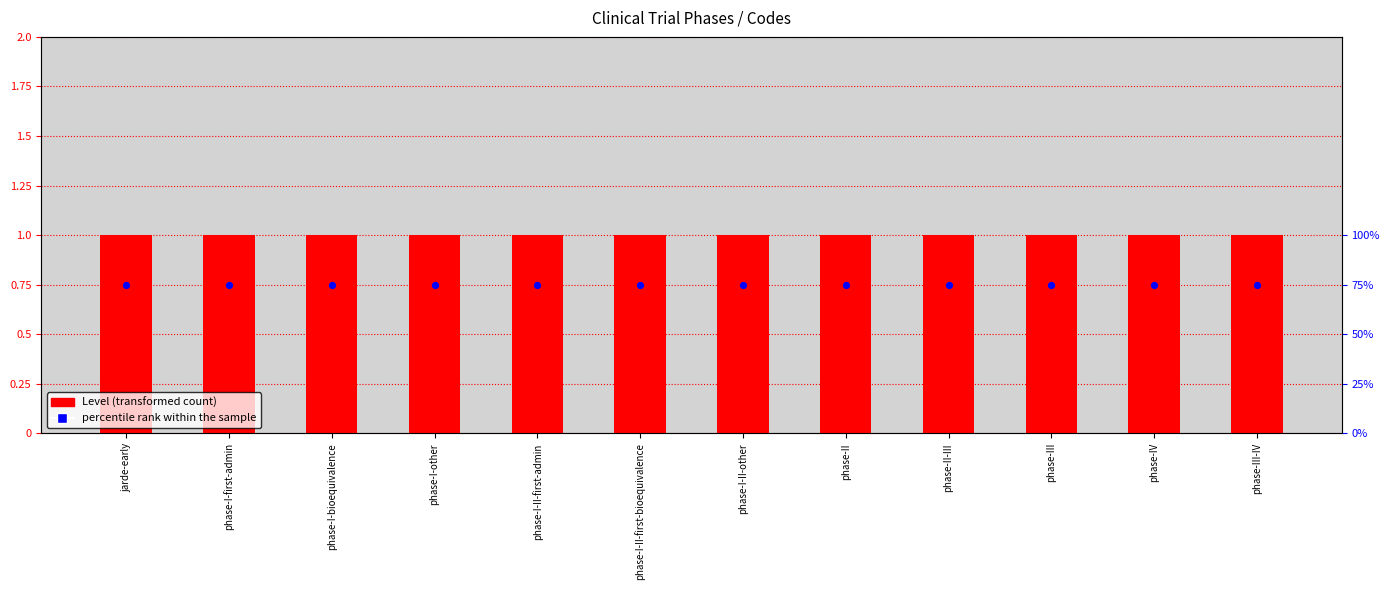

Which series reaches the minimum Y coordinate?

Level